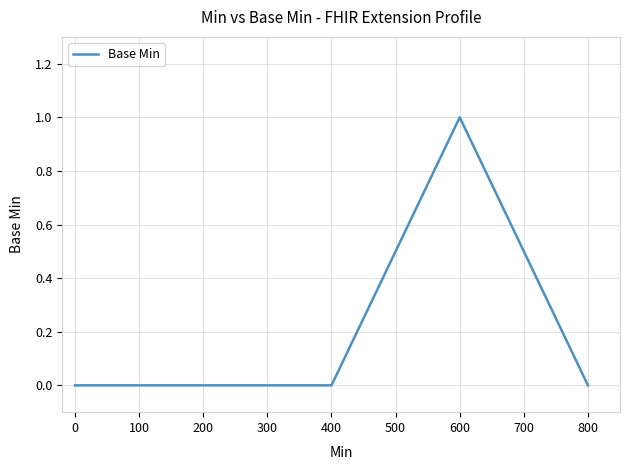

What is the difference between the maximum and minimum values?

1